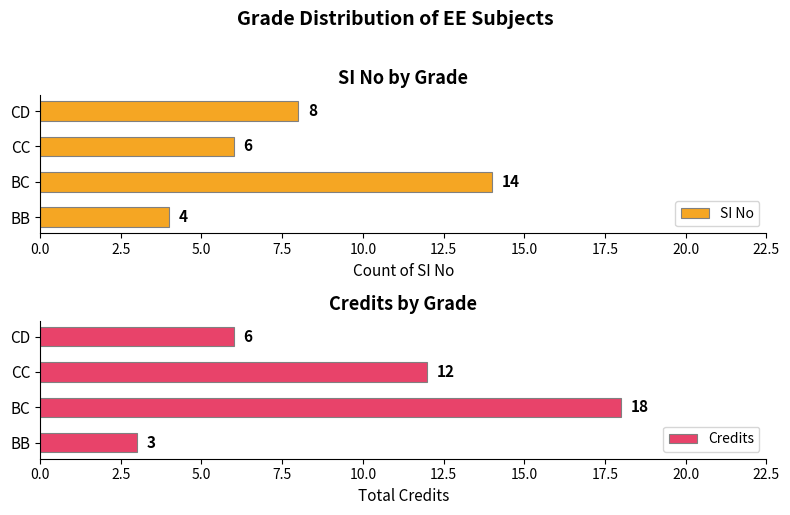

Is the value of SI No at 2.5 greater than the value of Credits at 2.5?

No